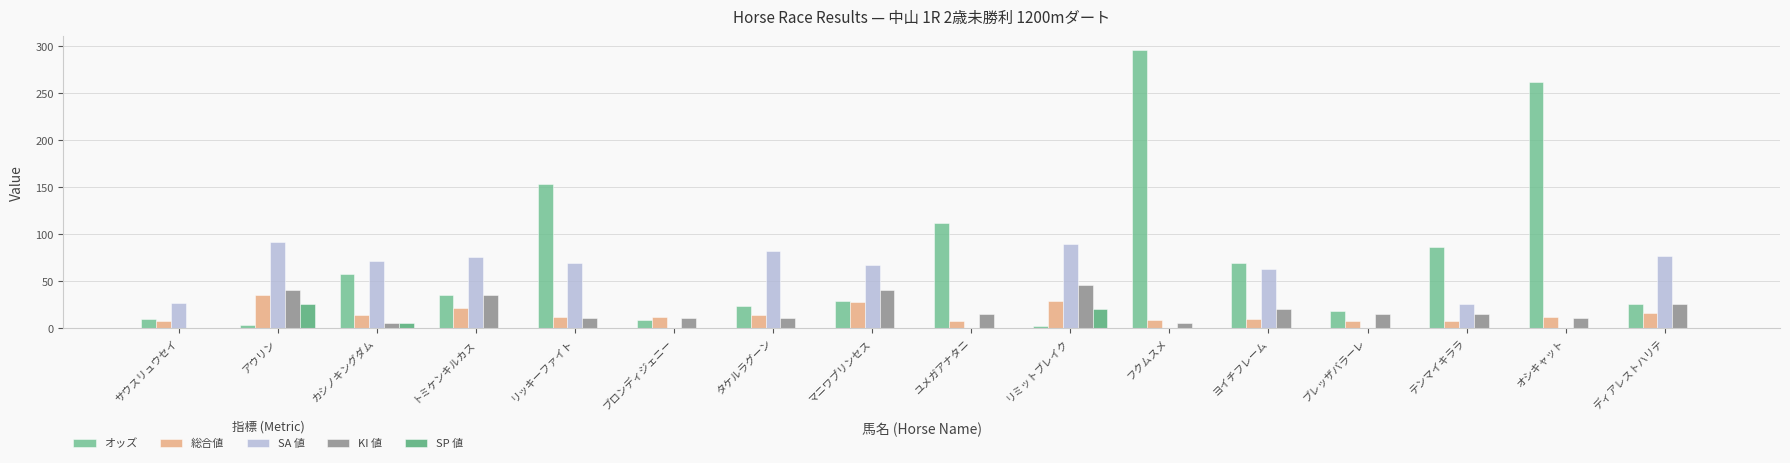

How many data points does each series have?

16